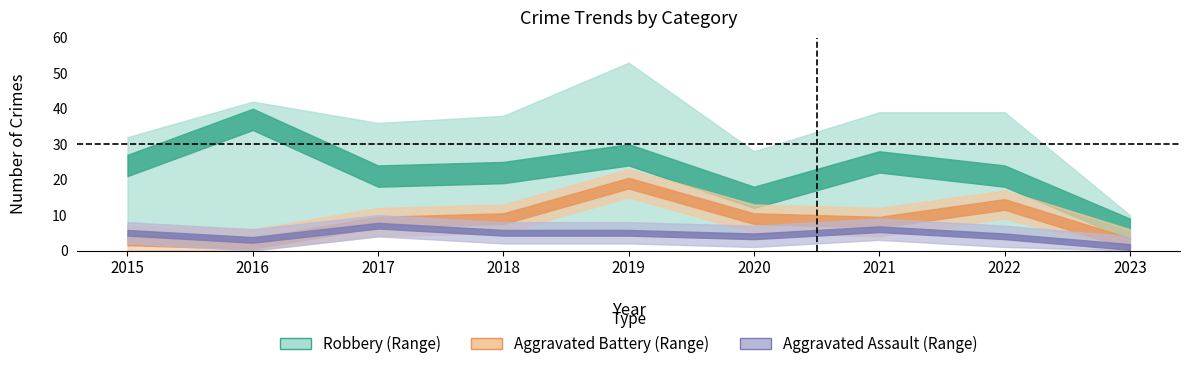

How many data points in Aggravated Battery are above 8?

4